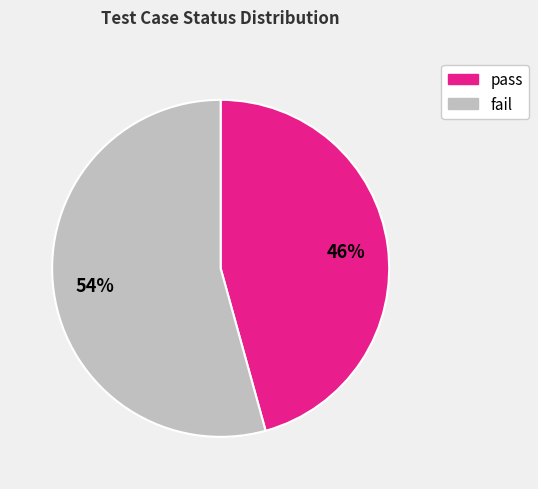

The fail slice represents 68% of the pie. True or false?

False